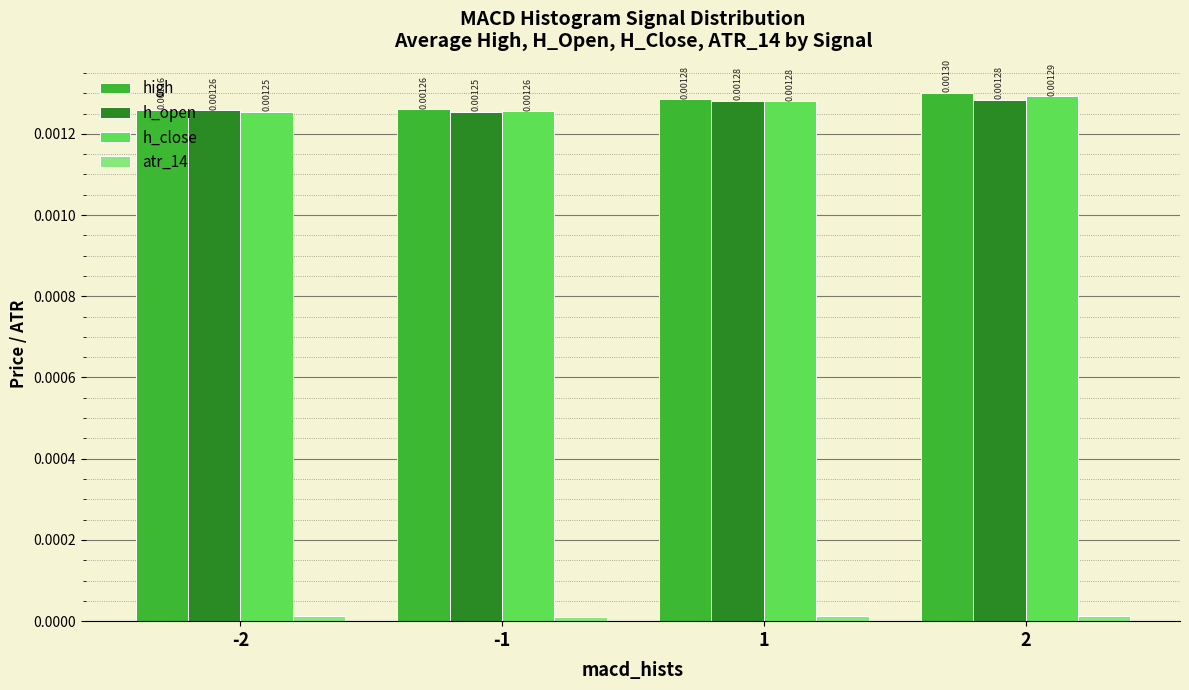

Which series has the largest total across all categories?

high